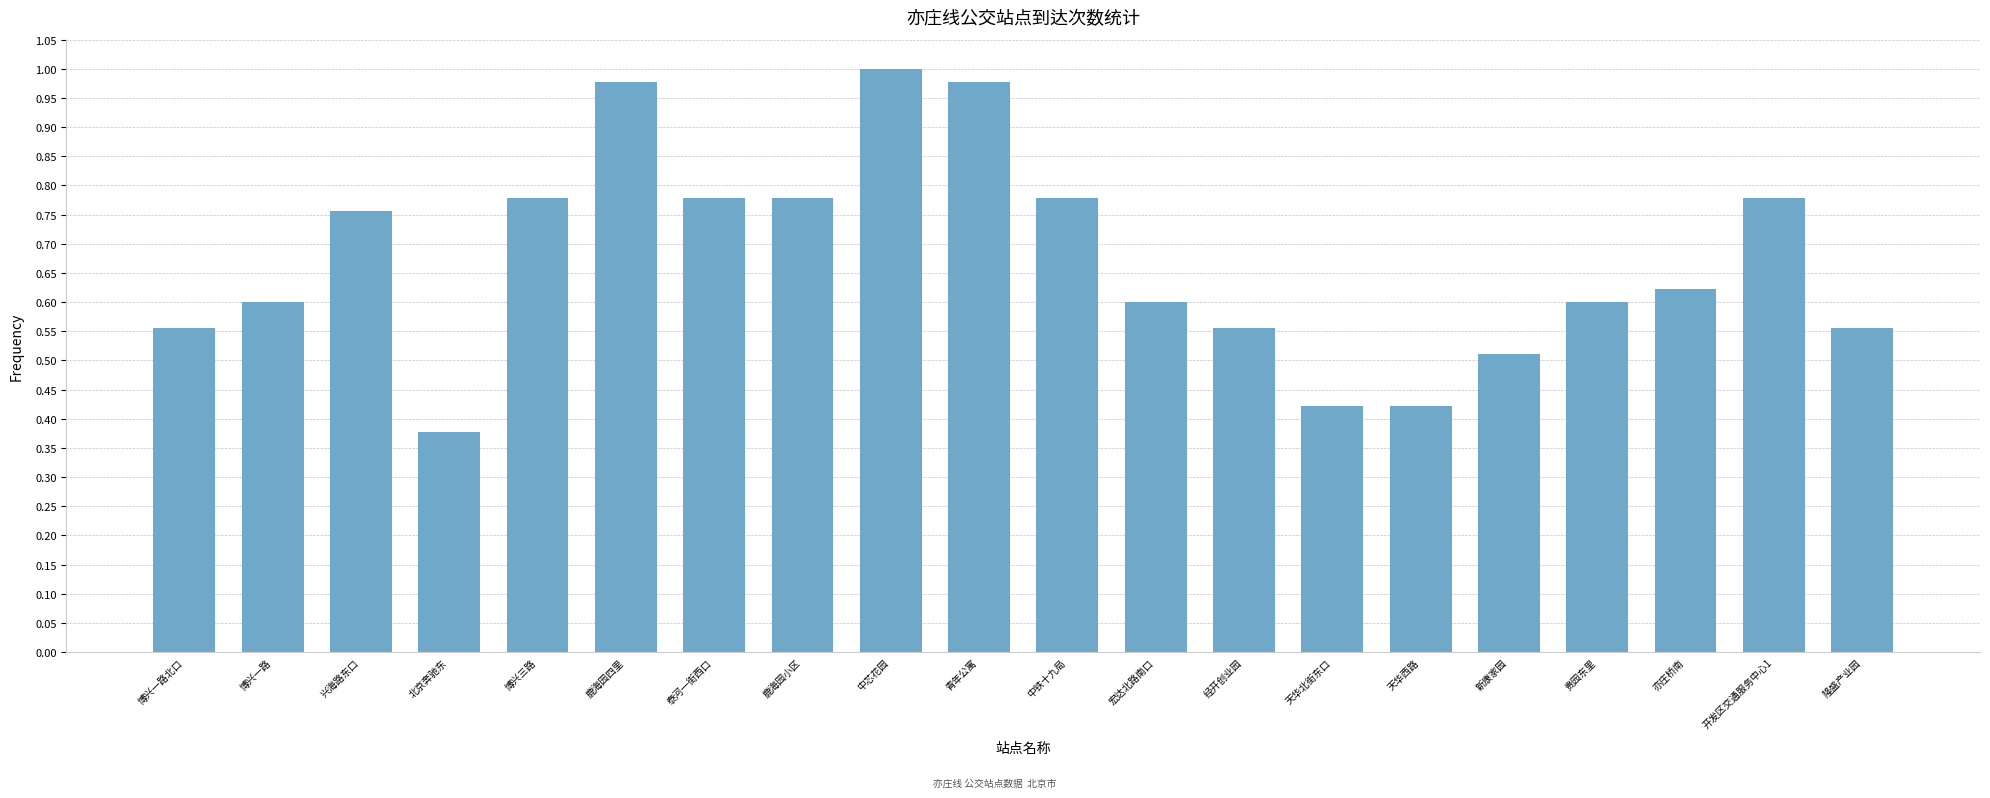

At which category does the chart reach its minimum across all series?

北京奔驰东